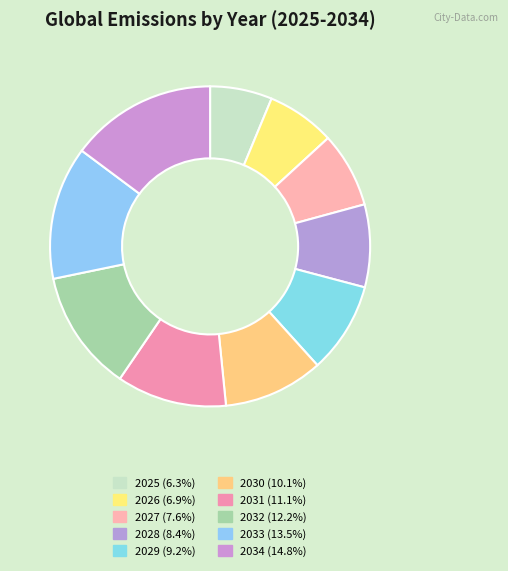

Rank the categories by value from lowest to highest.

2025, 2026, 2027, 2028, 2029, 2030, 2031, 2032, 2033, 2034